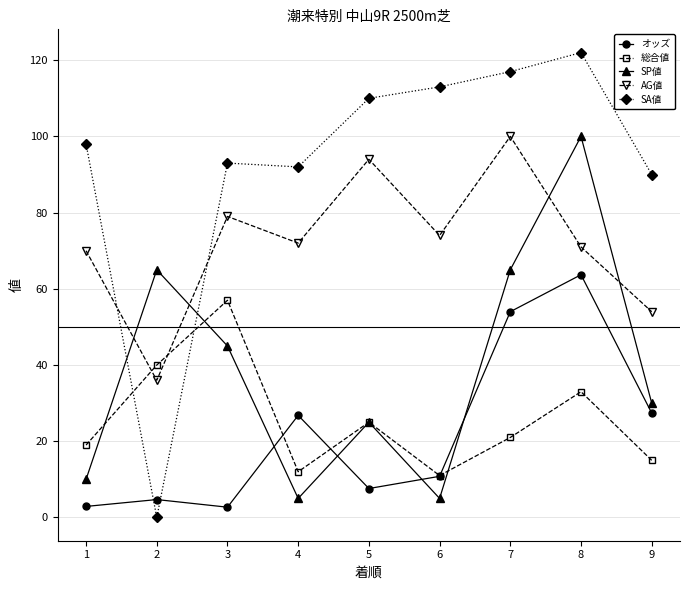

At 3, list the series in order from largest to smallest.

SA値, AG値, 総合値, SP値, オッズ